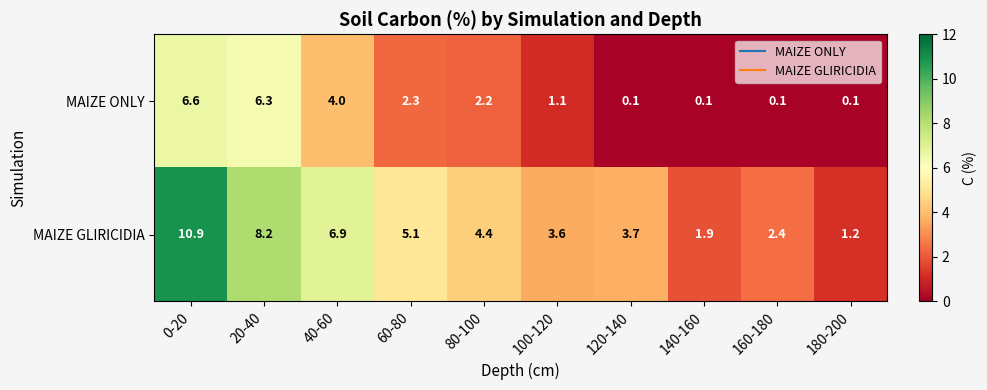

Reading right to left, list all the values displayed in this chart.

MAIZE ONLY: 0.1	0.1	0.1	0.1	1.1	2.2	2.3	4.0	6.3	6.6
MAIZE GLIRICIDIA: 1.2	2.4	1.9	3.7	3.6	4.4	5.1	6.9	8.2	10.9